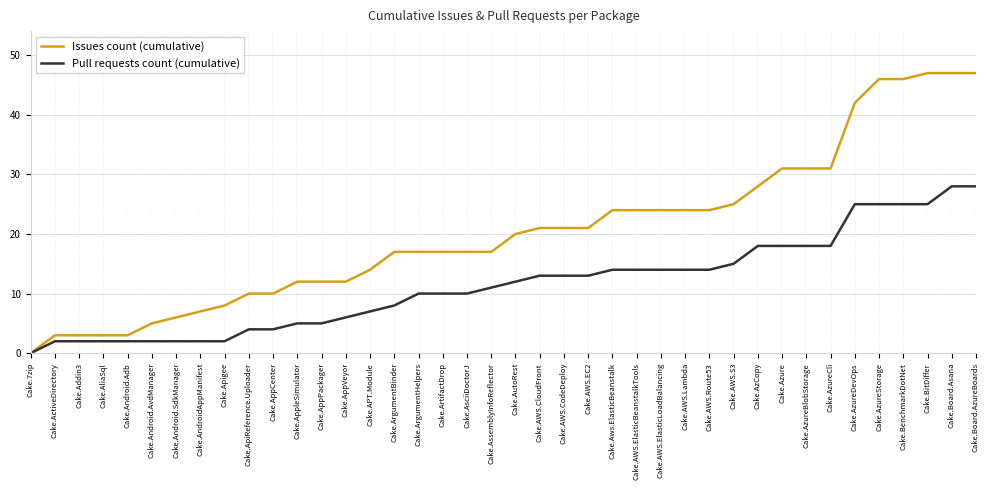

At which label does Issues count (cumulative) reach its minimum?

Cake.7zip